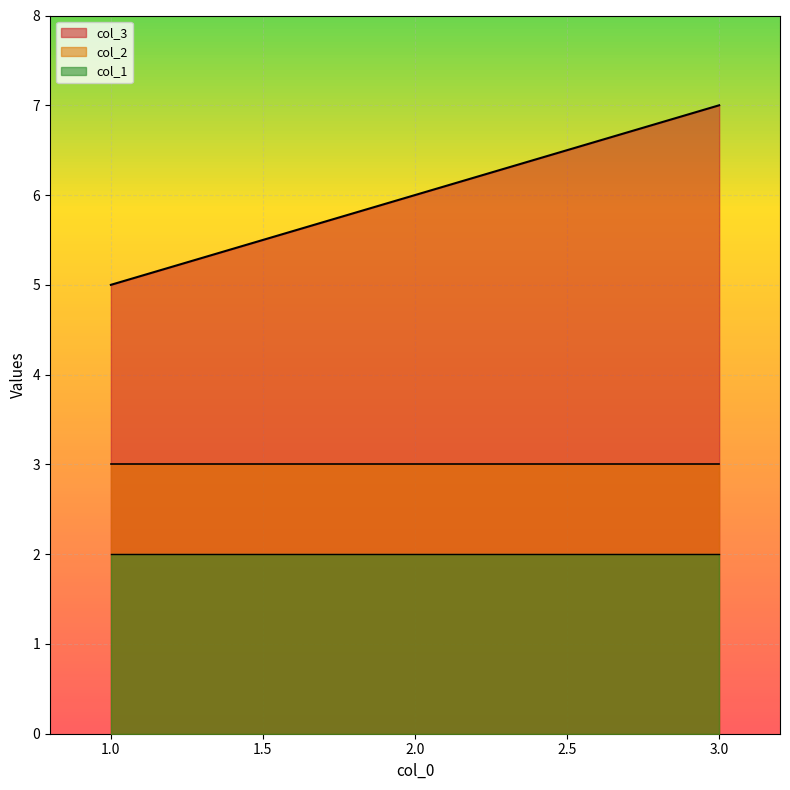

At 2, list the series in order from smallest to largest.

col_1, col_2, col_3